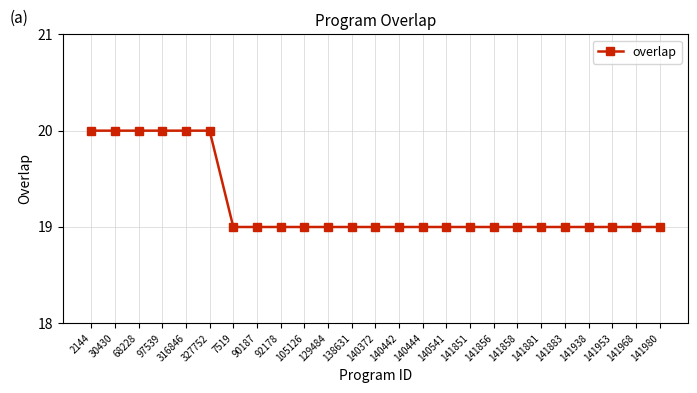

What is the sum of the values at 141953 and 7519?

38